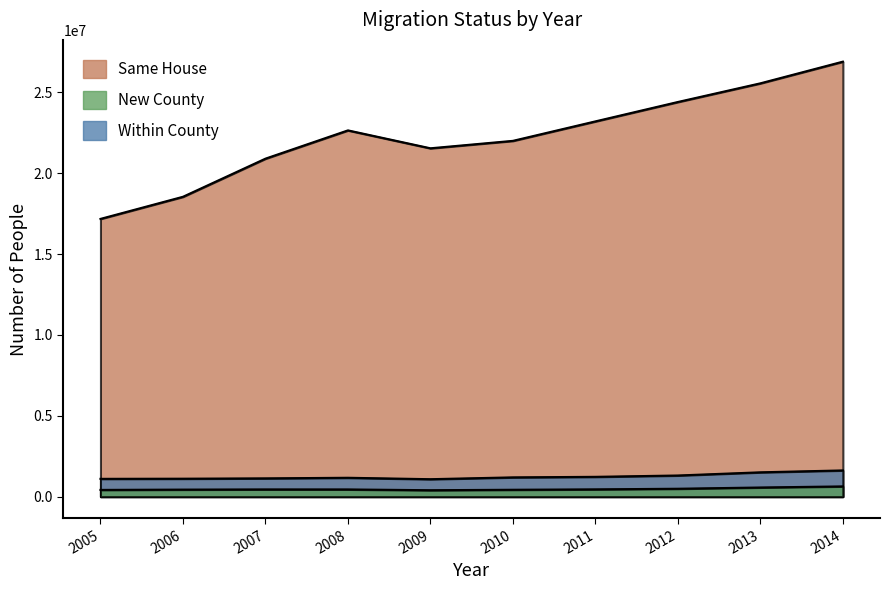

What is the difference between the maximum and minimum values in the Same House series?

9726608